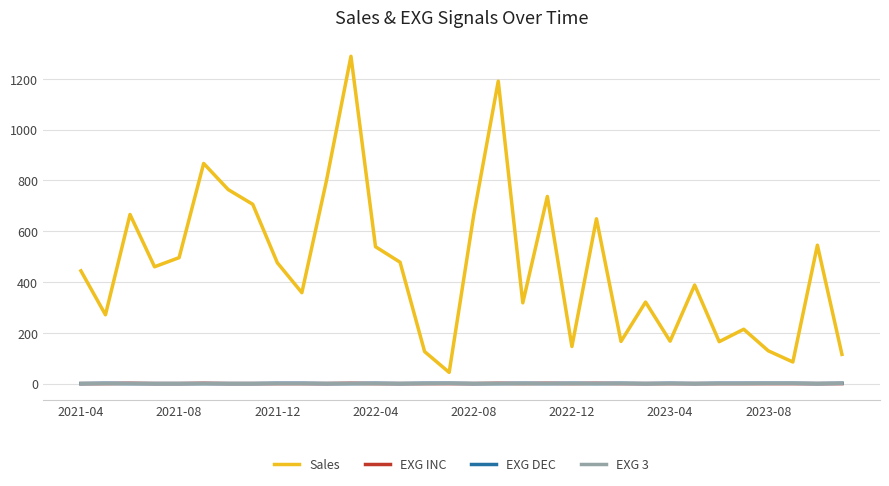

Does the chart have visible grid lines?

Yes